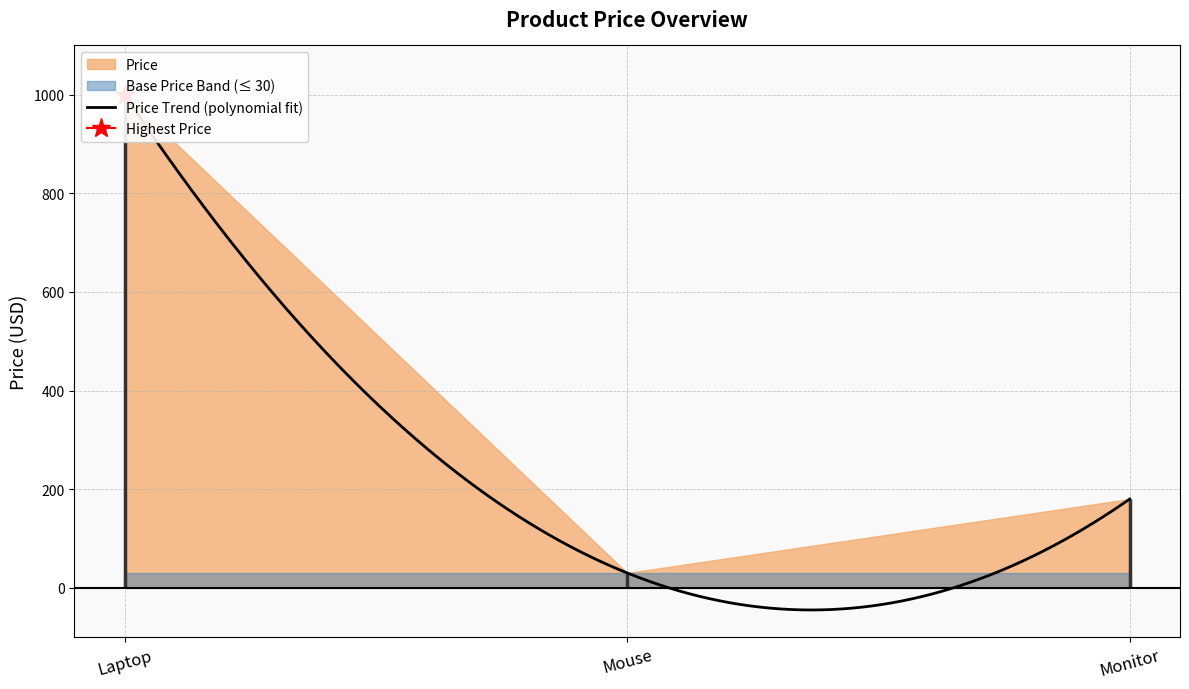

Reading right to left, list all the values displayed in this chart.

Monitor=180.0	Mouse=29.9	Laptop=1000.0